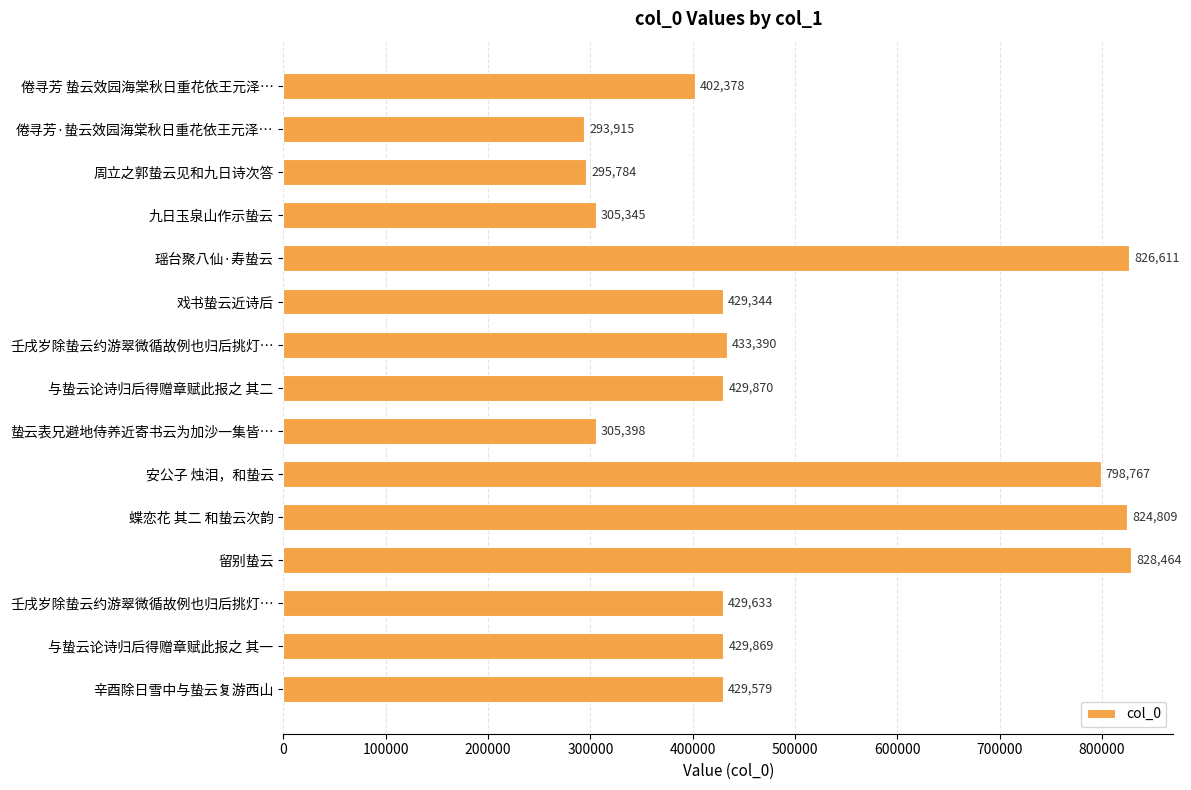

How many data points does each series have?

15